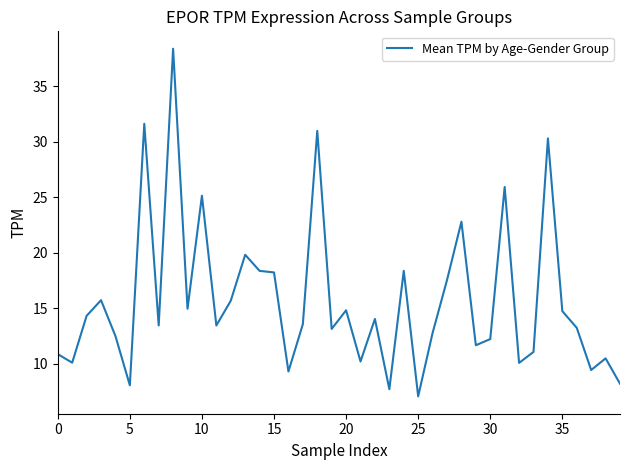

What is the minimum value shown in the chart?

7.0